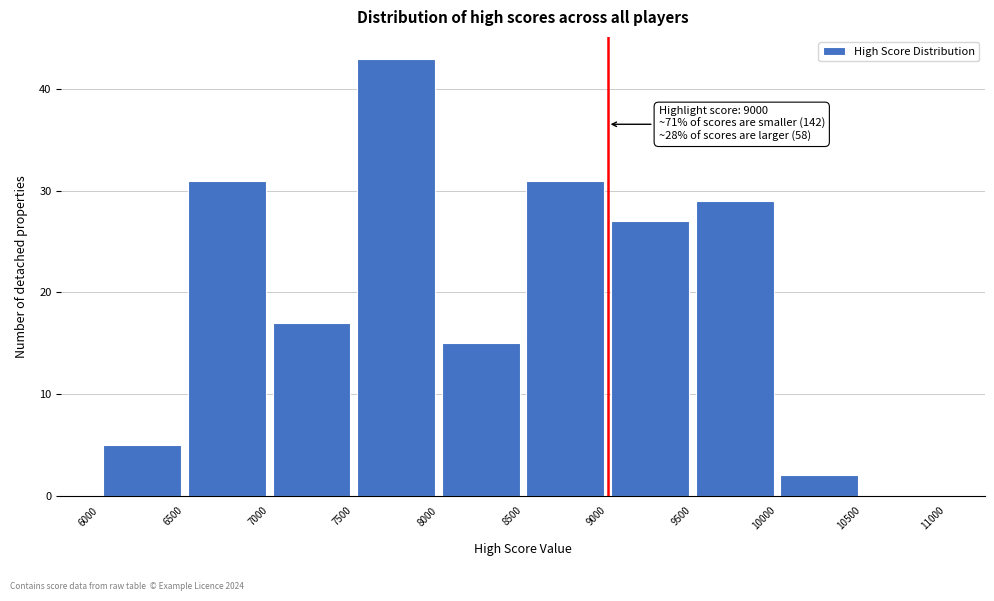

Over which range of the x-axis is the bar tallest?

7500 to 8000